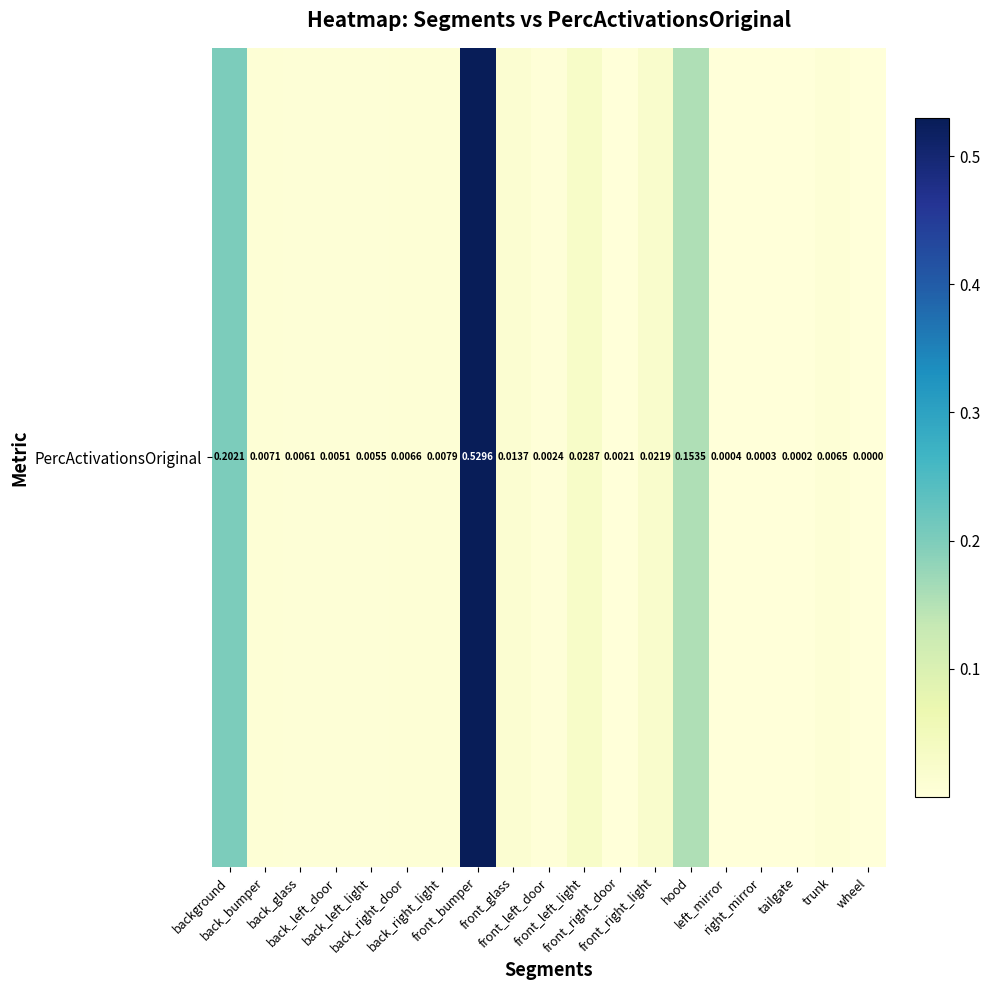

Which has a higher value, wheel or front_right_light?

front_right_light